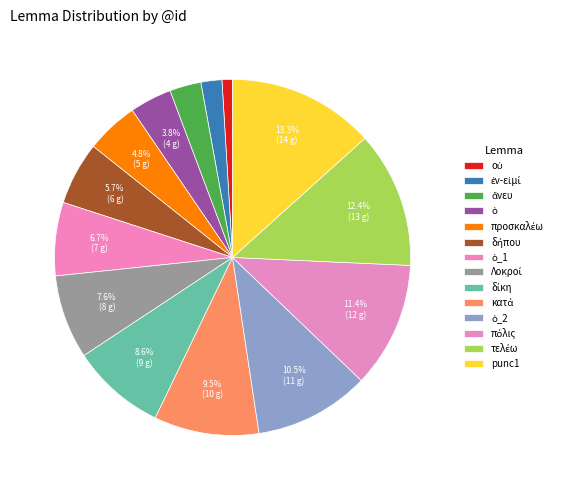

Is there a majority slice in this chart?

No